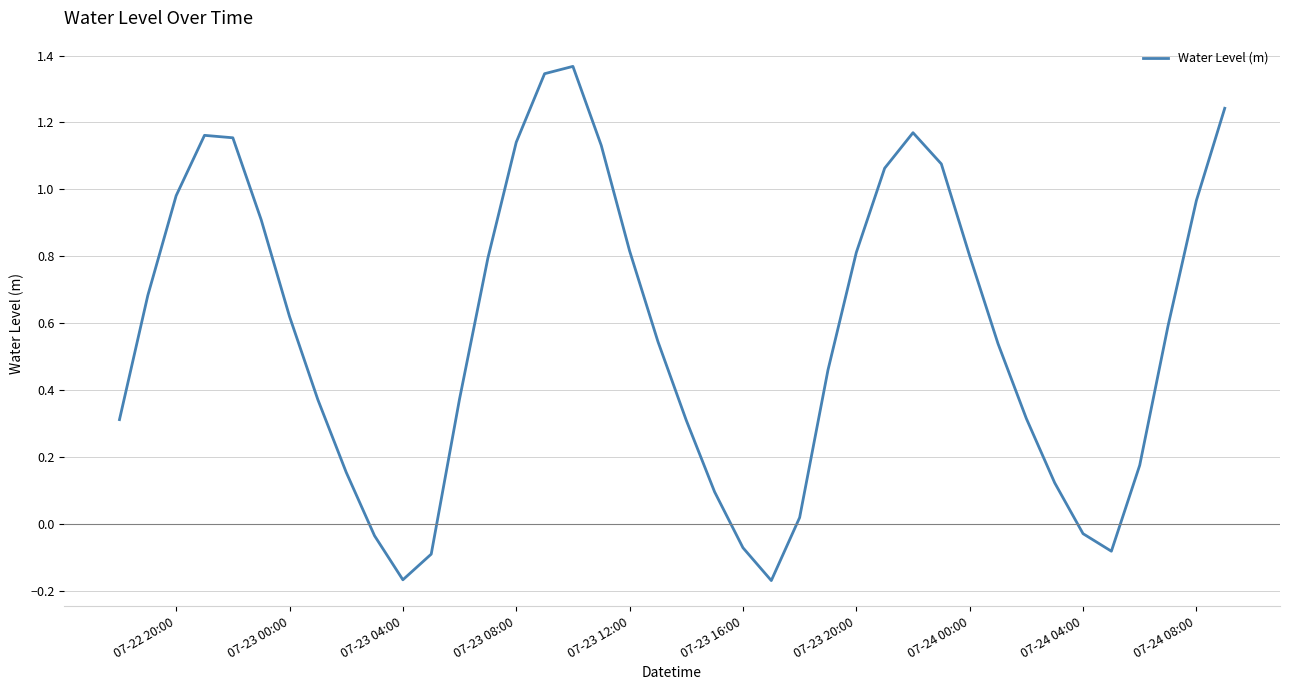

Does the chart have visible grid lines?

Yes